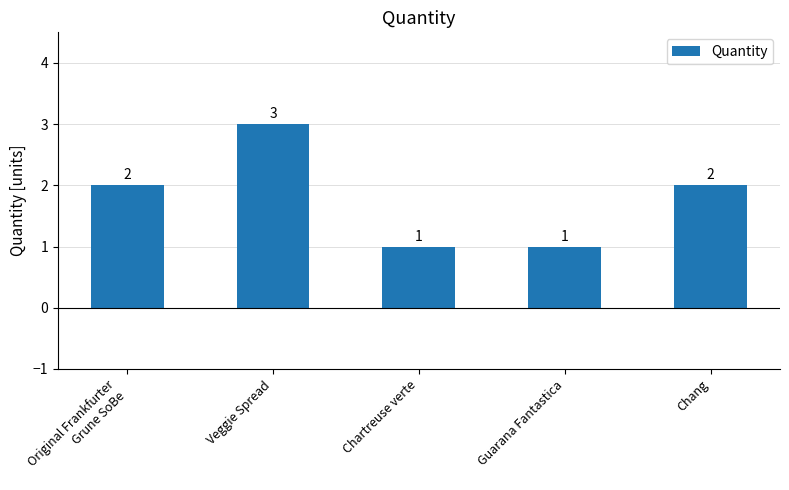

How many values are below 2?

2